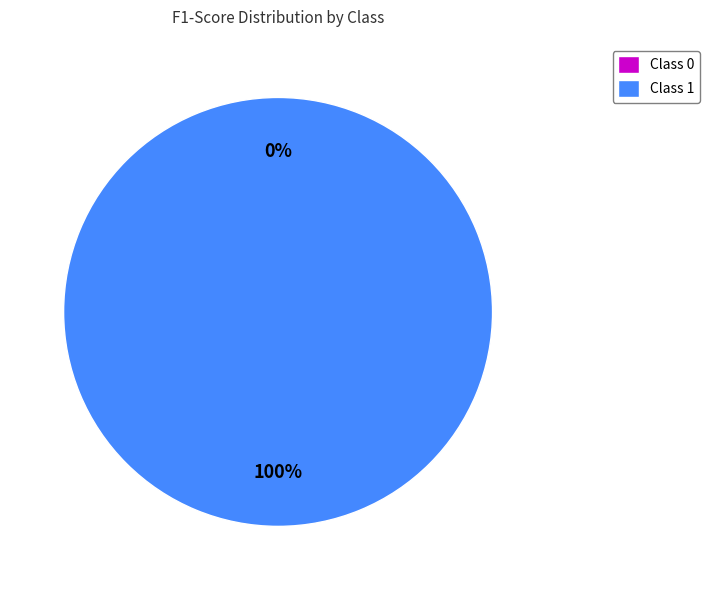

How many segments does this pie chart have?

2